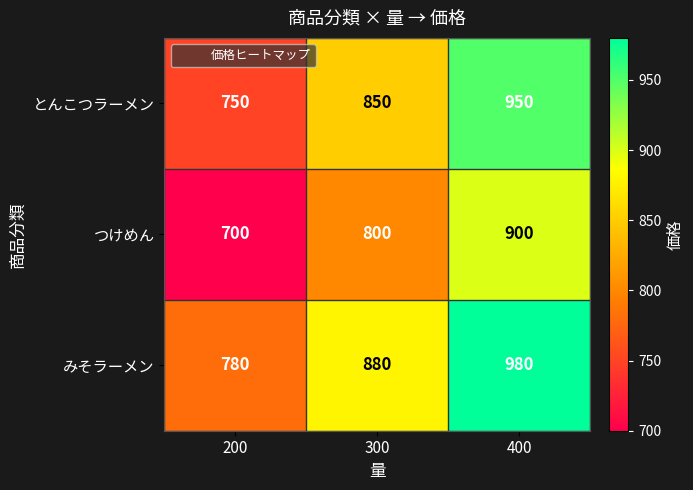

List the series in order of their overall mean, lowest first.

つけめん, とんこつラーメン, みそラーメン